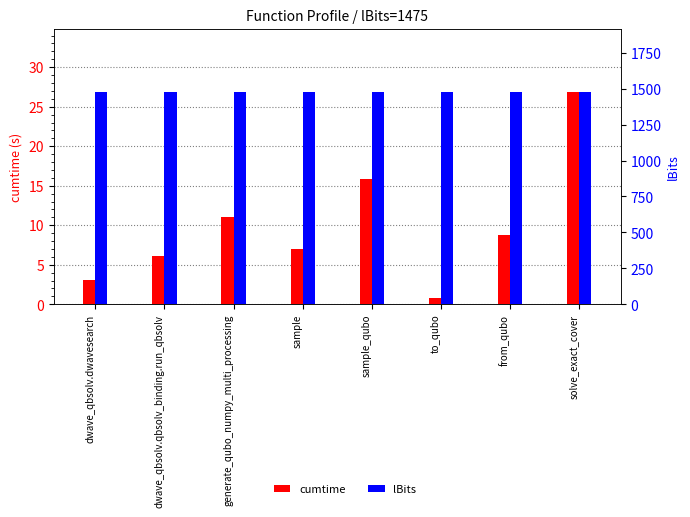

What is the label of the 8th bar from the right?

dwave_qbsolv.dwavesearch